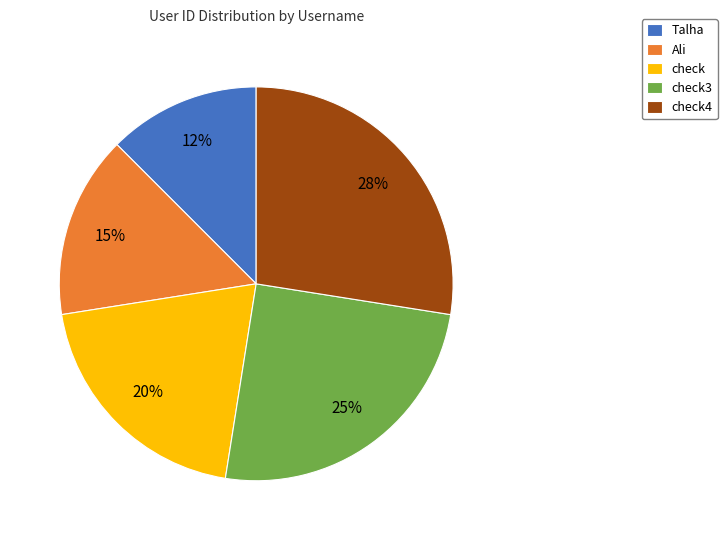

To the nearest percent, what is the average slice percentage?

20%